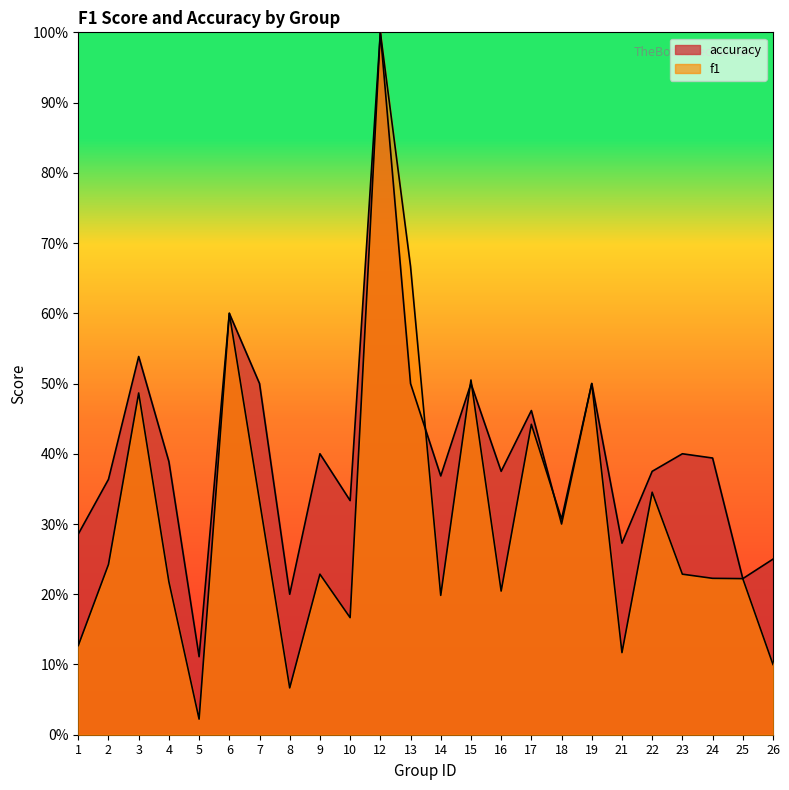

What is the sum of the accuracy values at 16 and 17?

0.8